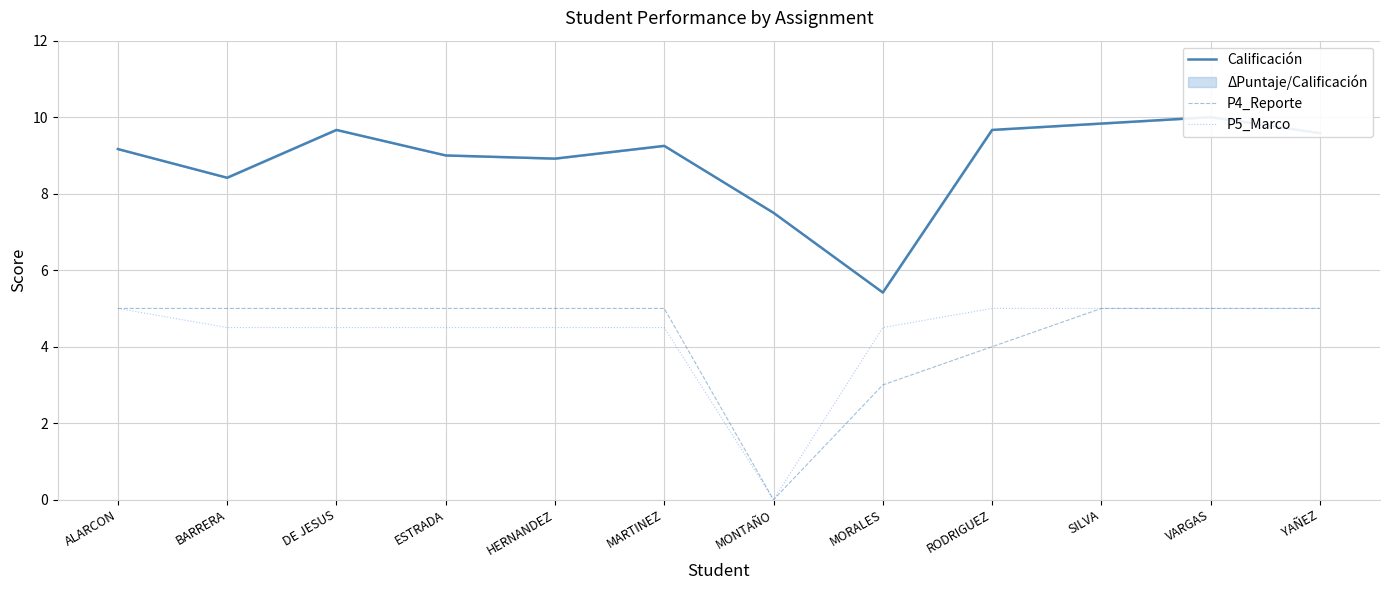

Which series has the largest total across all categories?

Calificación